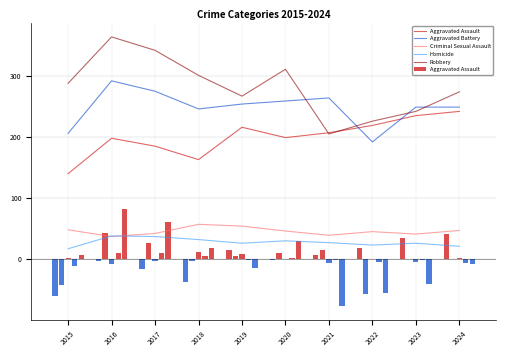

How many data points in Aggravated Battery are above 254?

4